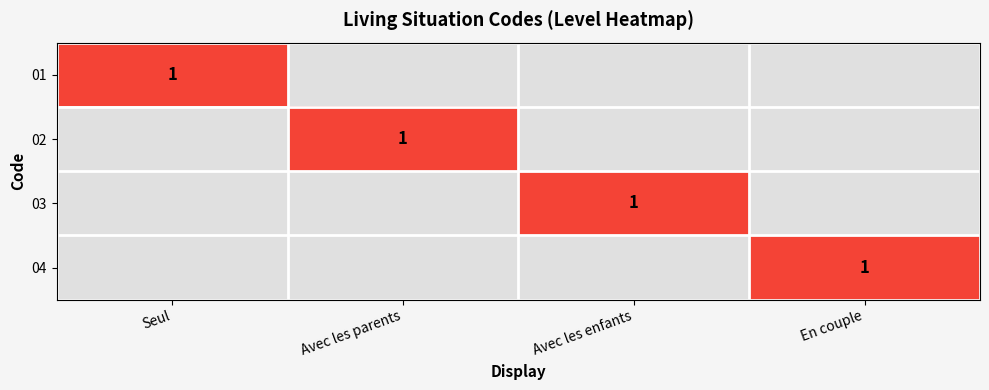

How many values in the 03 series exceed 0?

1